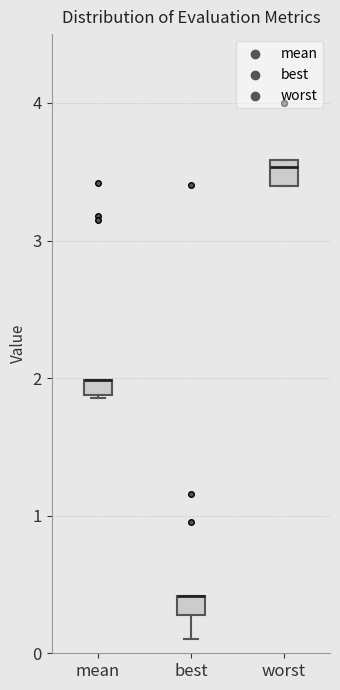

Where does the lower whisker of the box for best end on the y-axis? The values are not printed on the chart, so give them approximately, as read against the axis.

0.1